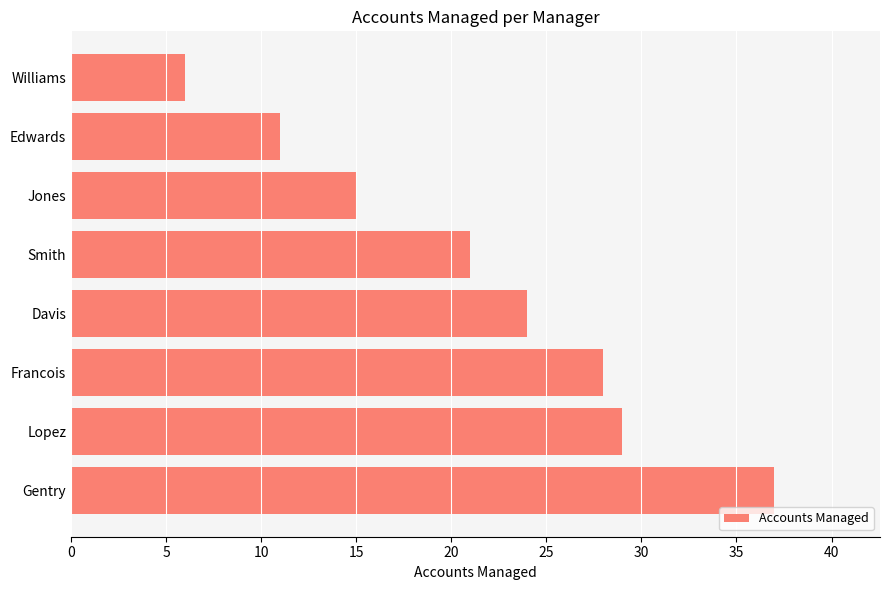

Rank the categories by value from lowest to highest.

Williams, Edwards, Jones, Smith, Davis, Francois, Lopez, Gentry